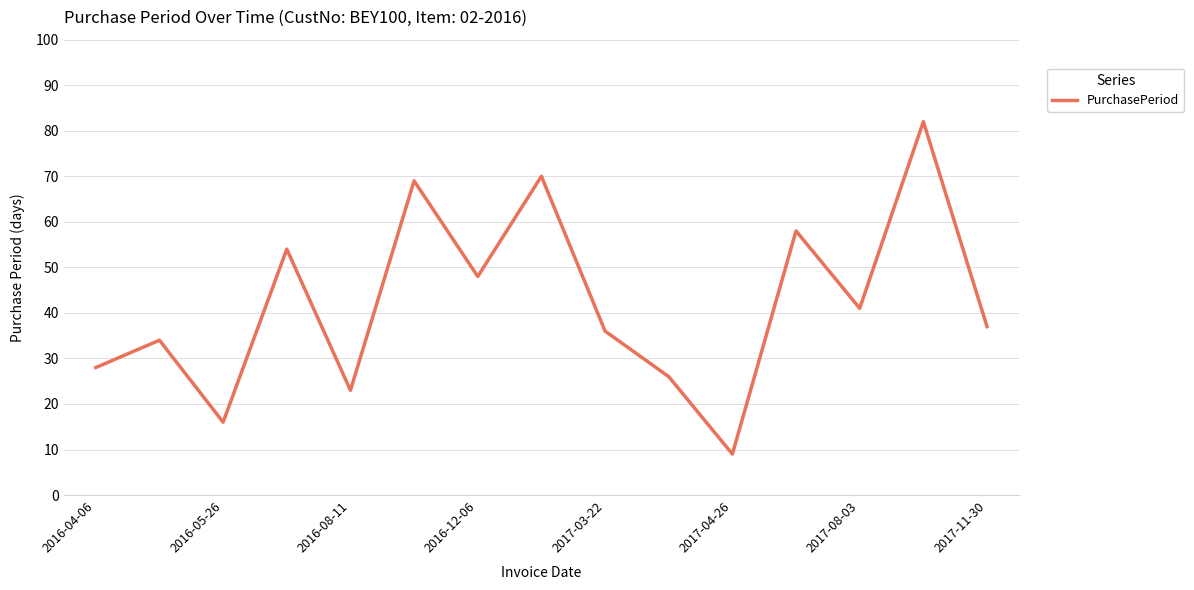

What is the difference between the maximum and minimum values?

73